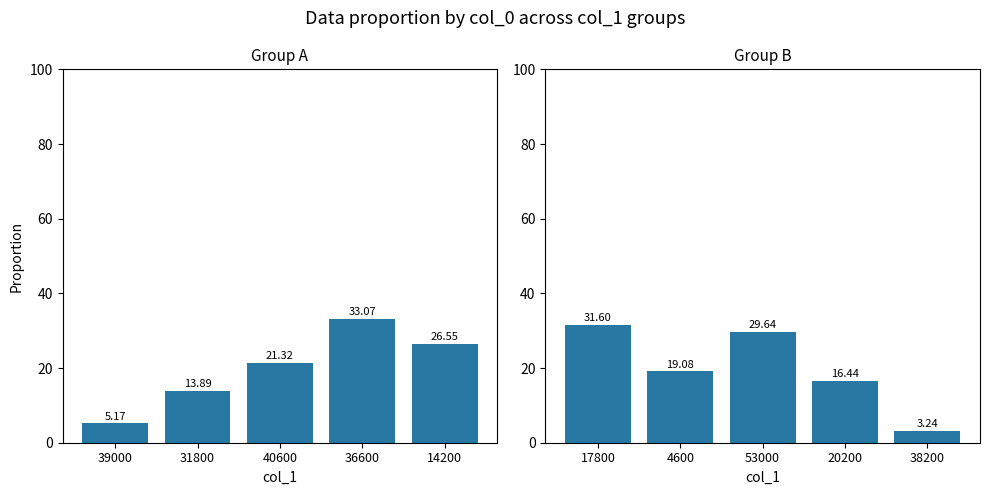

Which series has the largest range (max minus min)?

Group B